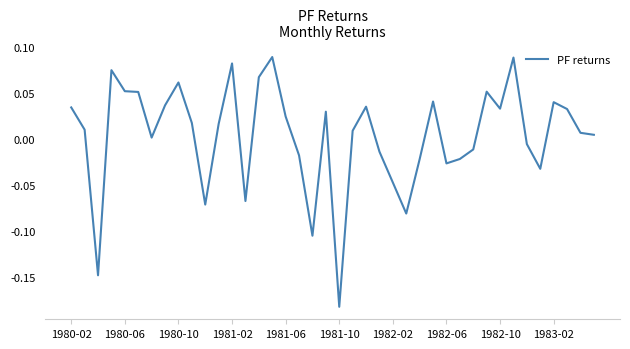

At which label does the data first exceed 0?

1980-02